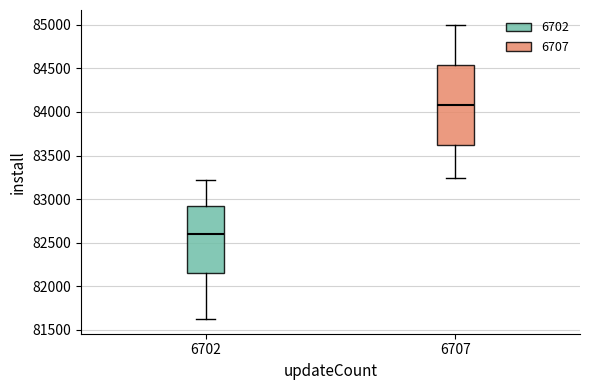

Which box's median line is the lowest?

6702